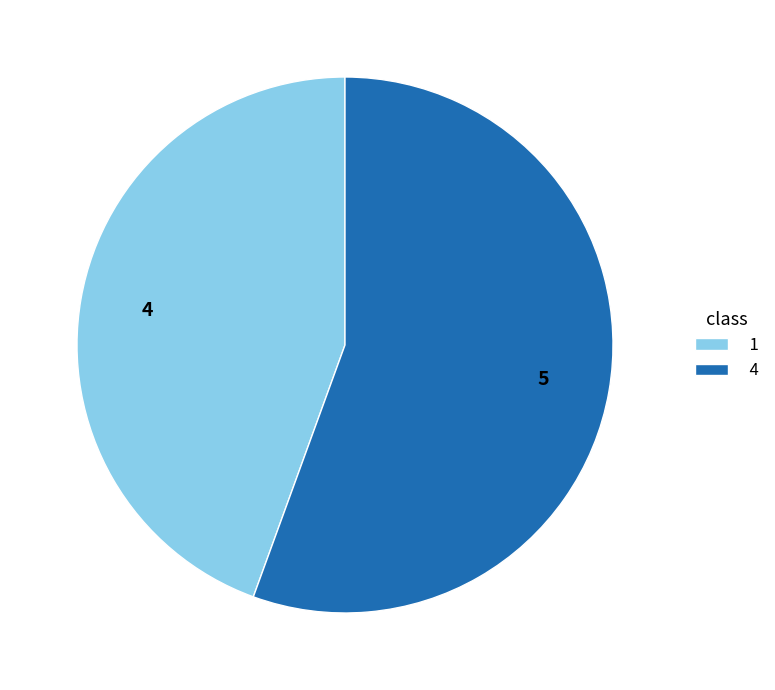

To the nearest percent, what percentage of the pie is 1?

44%